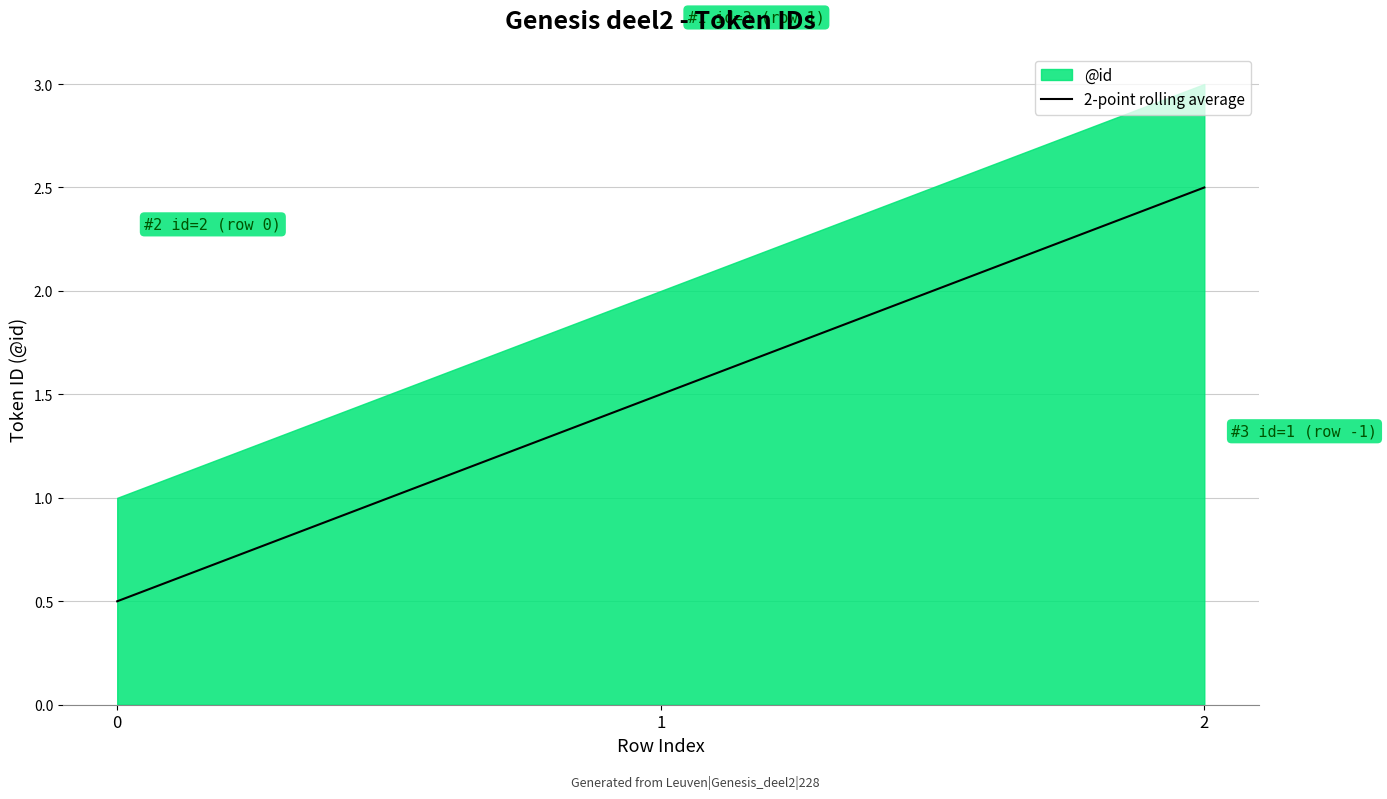

Is it true that 2-point rolling average equals 1.5 at 1?

True